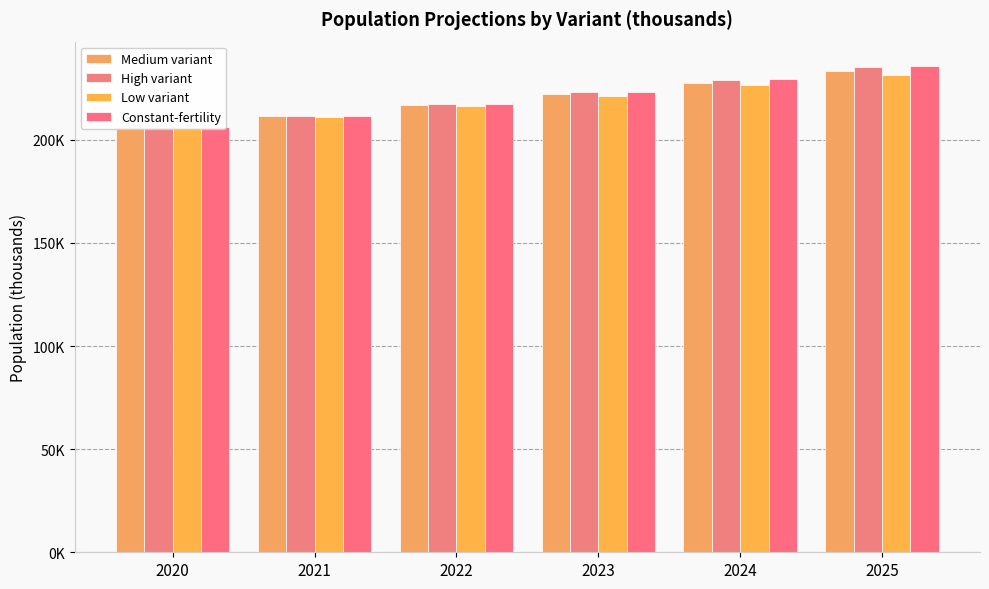

True or false: High variant has a value of 235155.1 at 2025.

True